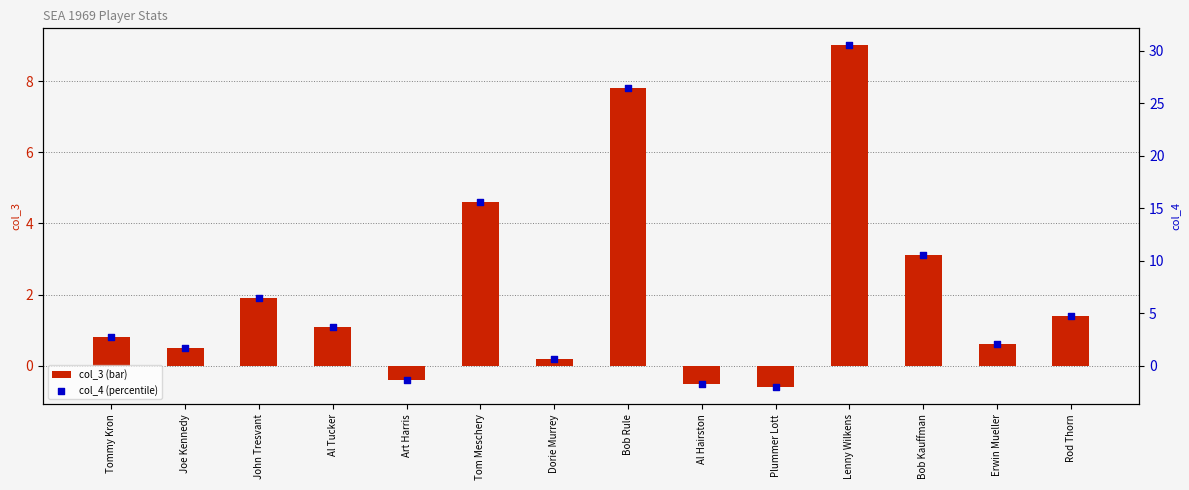

What are all the series names shown in the legend?

col_3, col_4